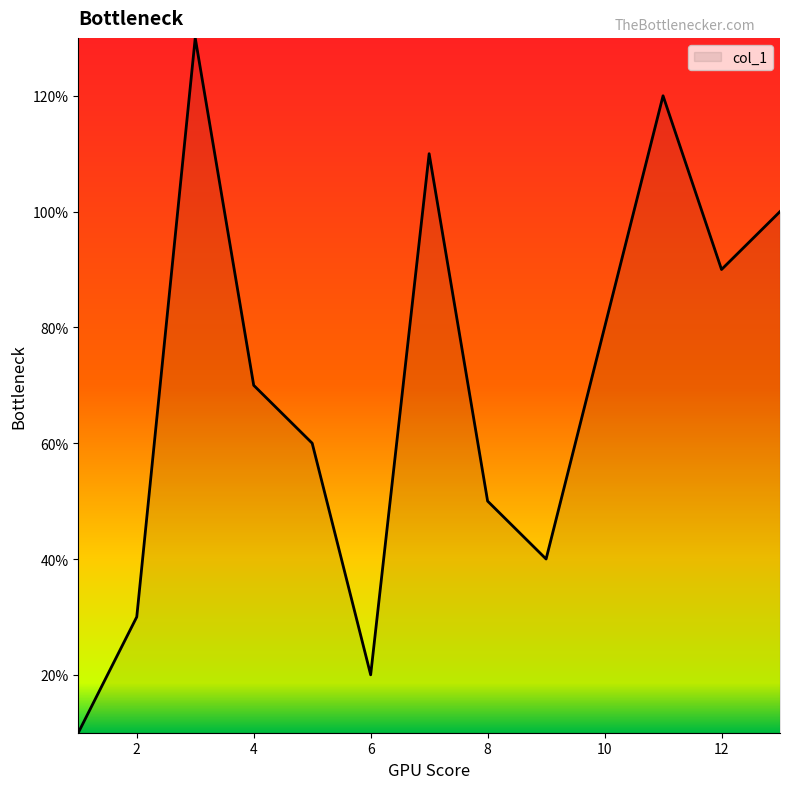

Is this an area chart (filled region under the line)?

Yes